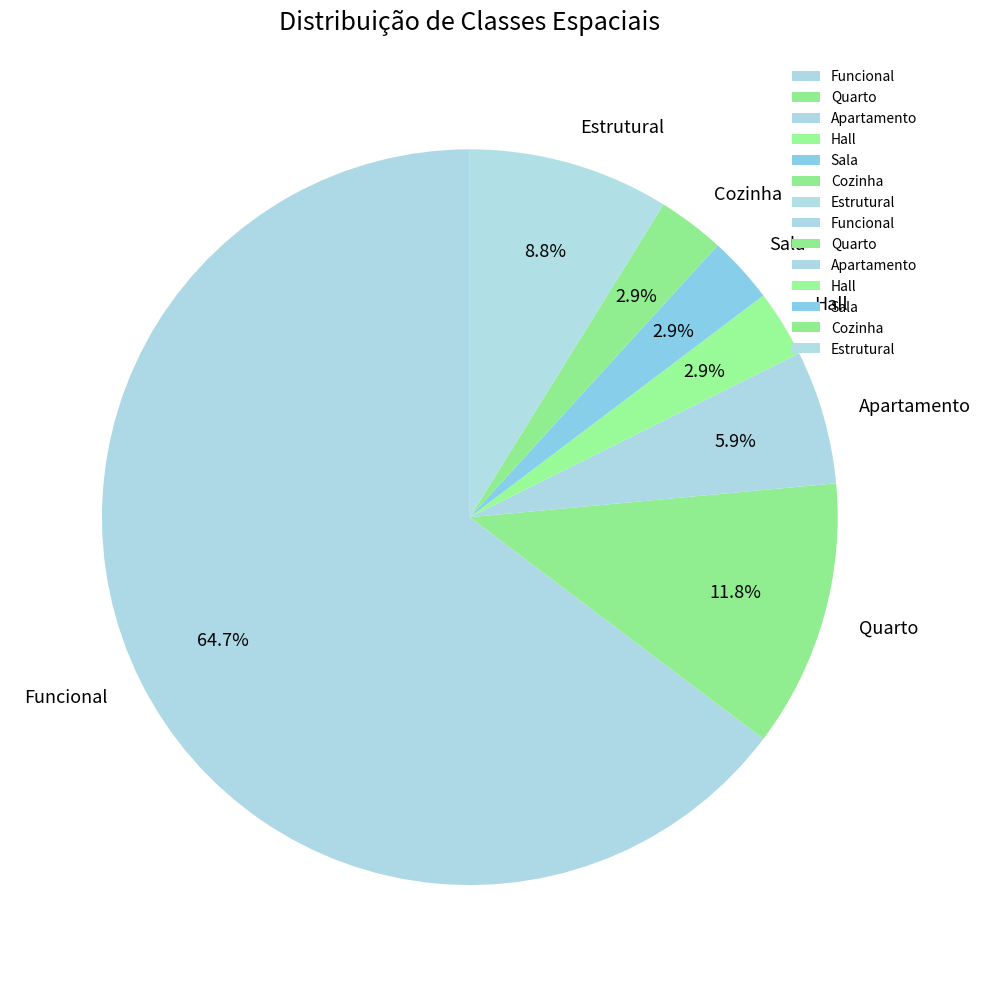

Which has a higher value, Estrutural or Apartamento?

Estrutural